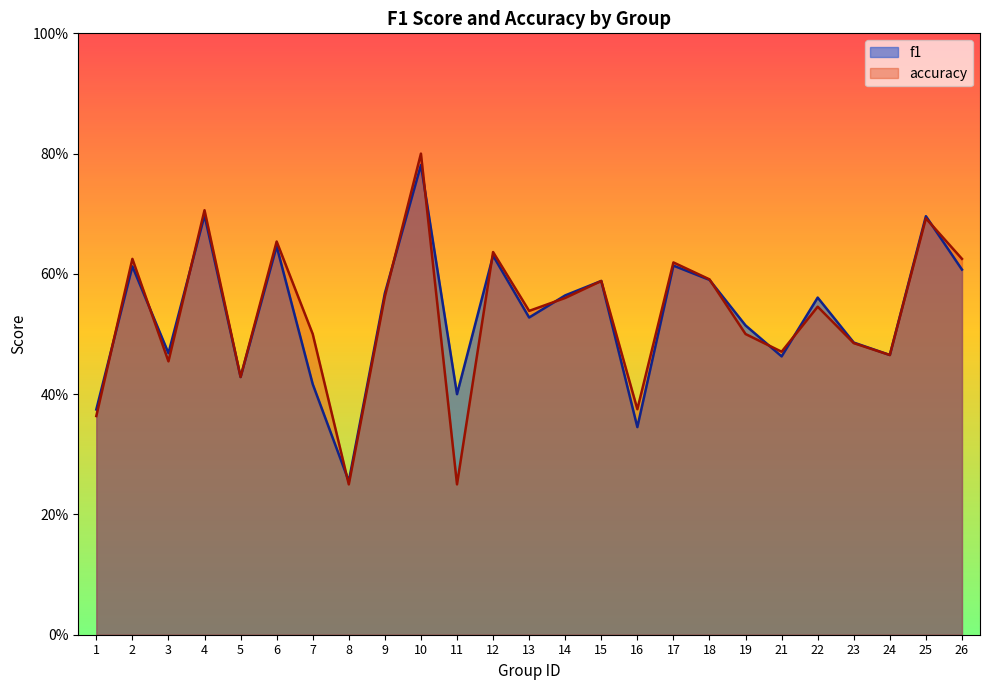

The value of f1 at 11 is 0.2. True or false?

False